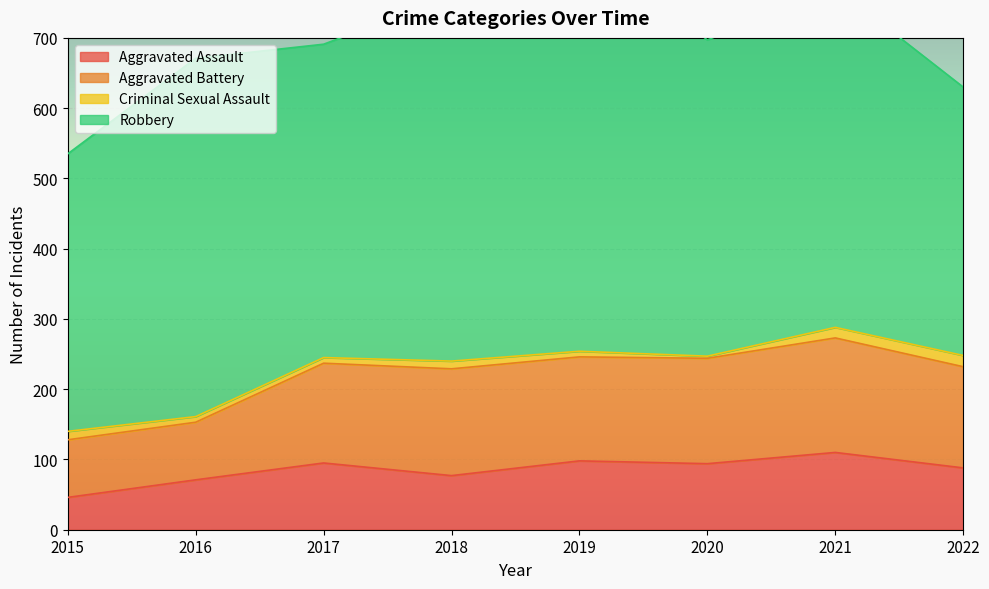

True or false: Aggravated Assault has a value of 88 at 2022.

True